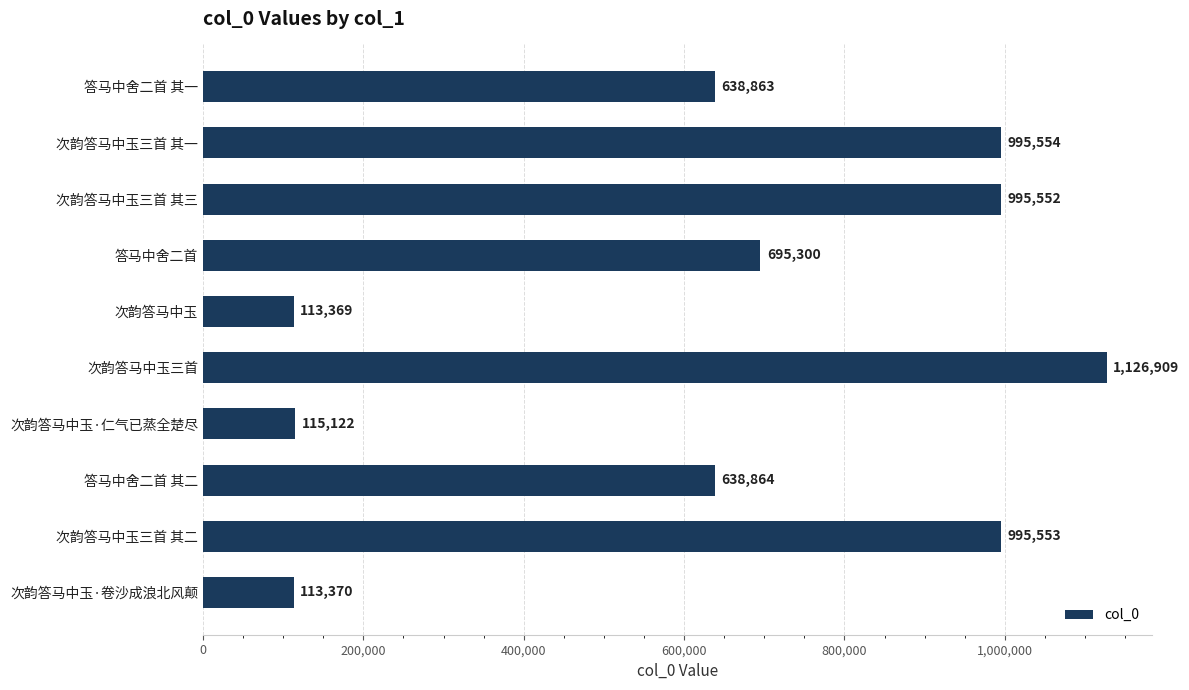

List the labels in order of value, smallest first.

次韵答马中玉, 次韵答马中玉·卷沙成浪北风颠, 次韵答马中玉·仁气已蒸全楚尽, 答马中舍二首 其一, 答马中舍二首 其二, 答马中舍二首, 次韵答马中玉三首 其三, 次韵答马中玉三首 其二, 次韵答马中玉三首 其一, 次韵答马中玉三首